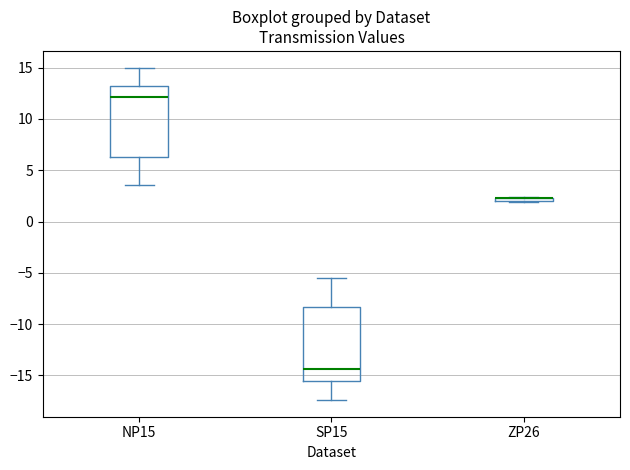

Where is the lower edge of the box for ZP26 on the y-axis? The values are not printed on the chart, so give them approximately, as read against the axis.

2.0